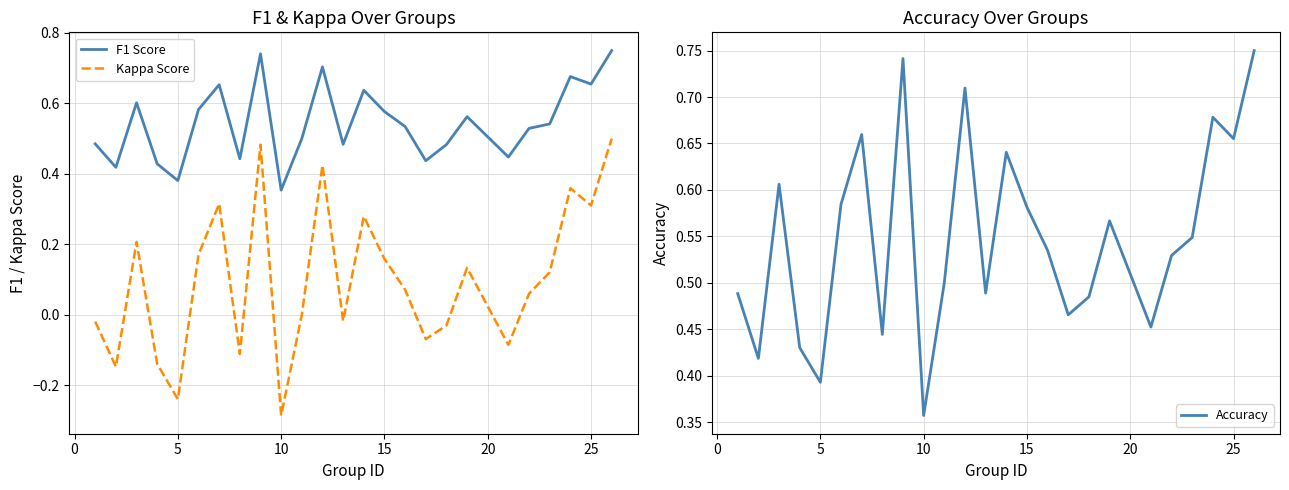

What is the difference between the maximum and minimum values in the Kappa Score series?

0.8